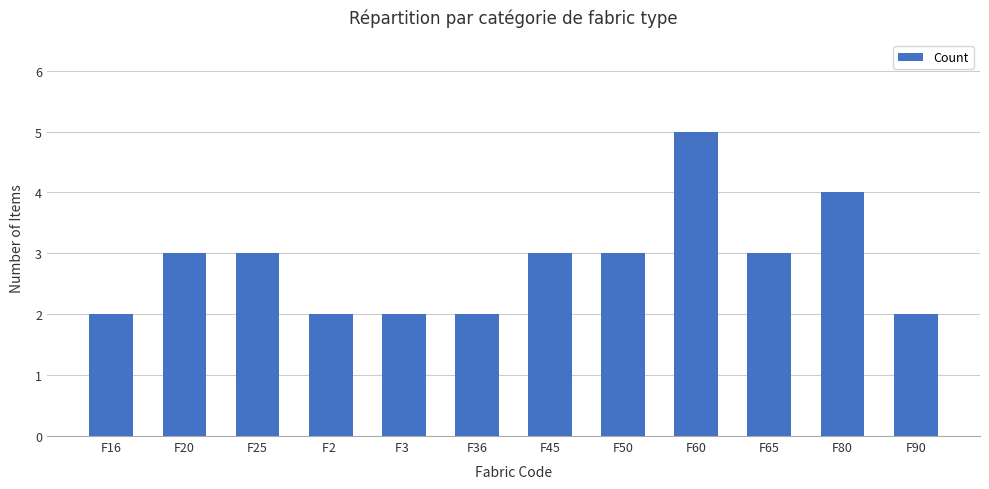

What is the value of the 5th bar from the left?

2